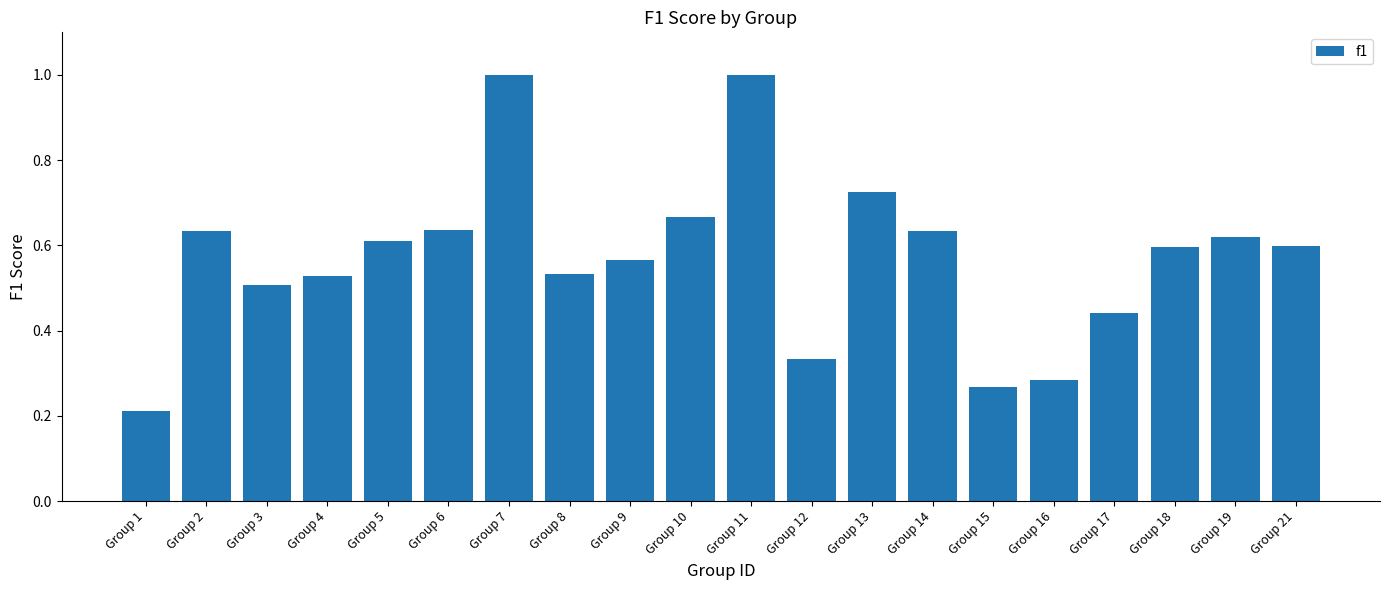

Between Group 4 and Group 3, which is larger?

Group 4